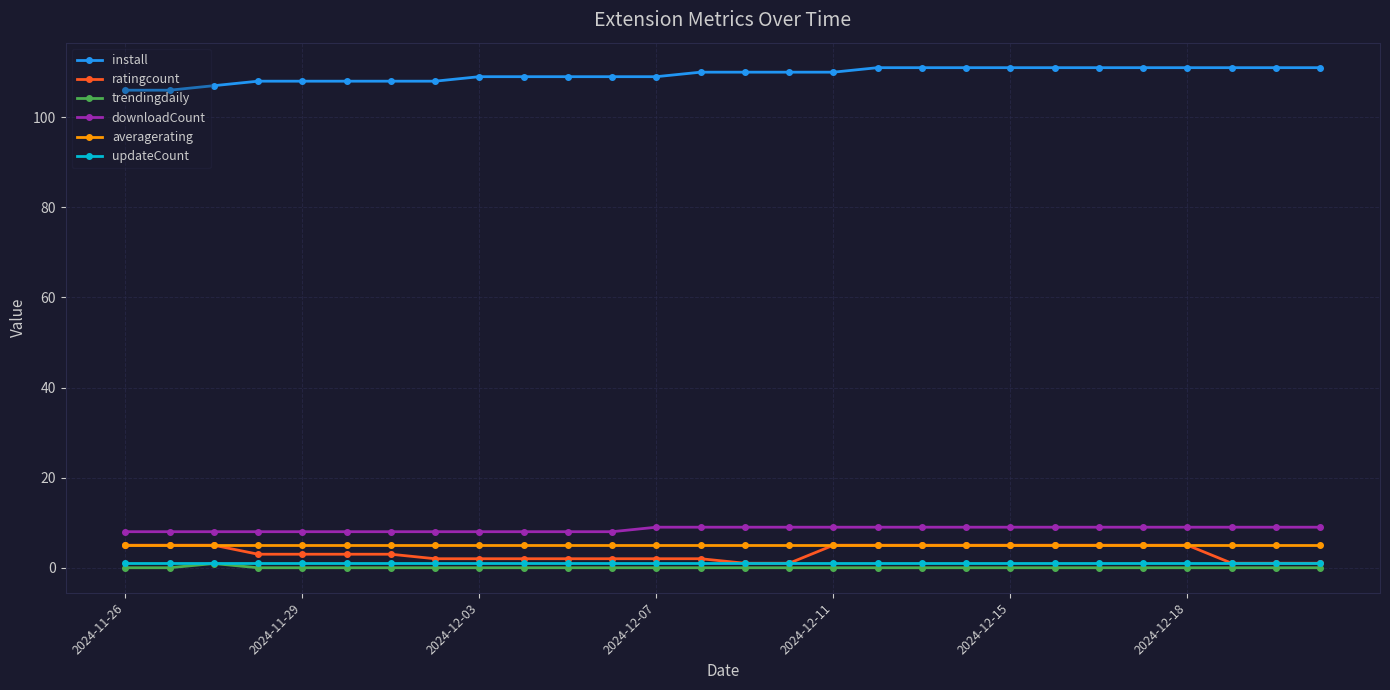

True or false: downloadCount and updateCount intersect in this chart.

False